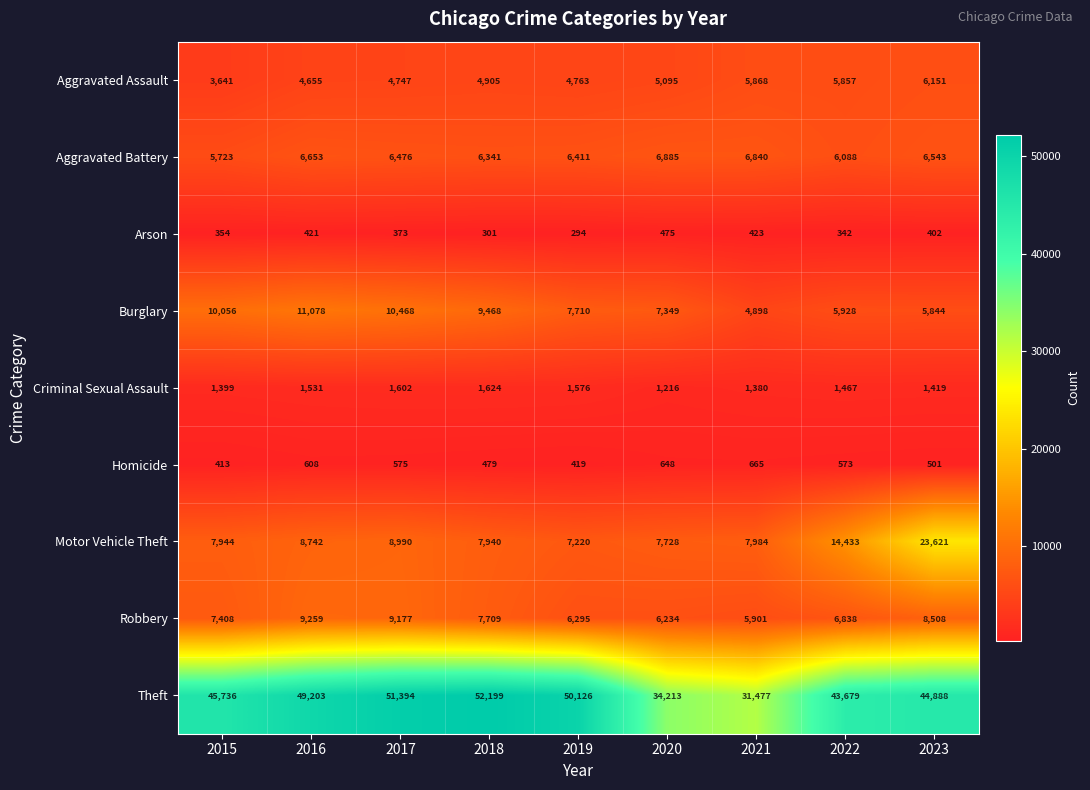

What is the smallest value displayed?

294